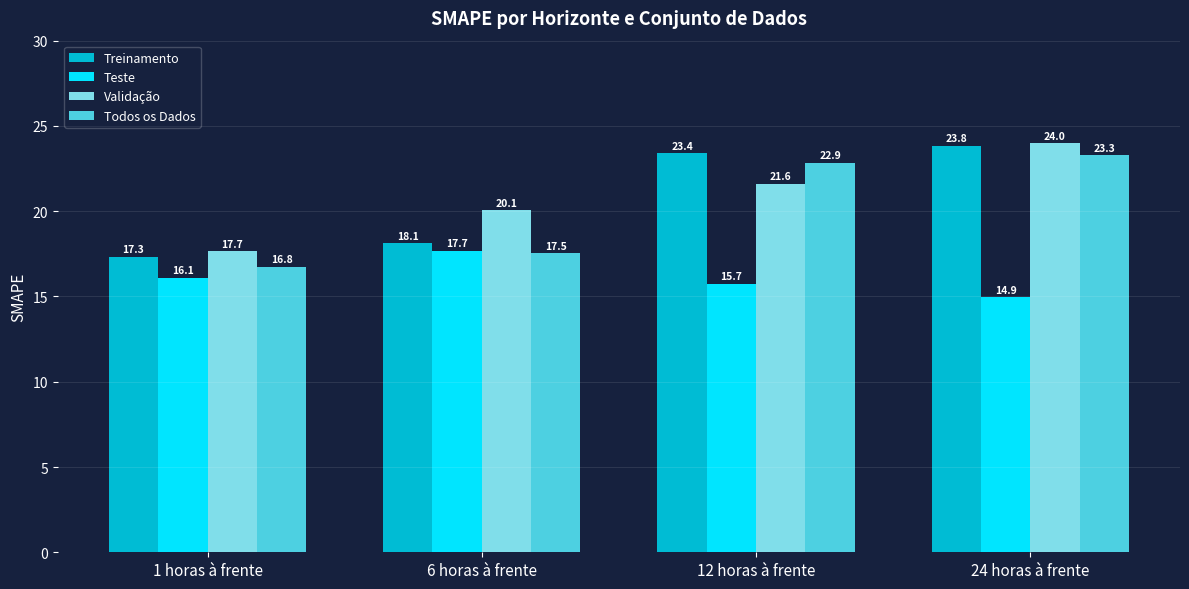

What is the total value across all series at 6 horas à frente?

73.4